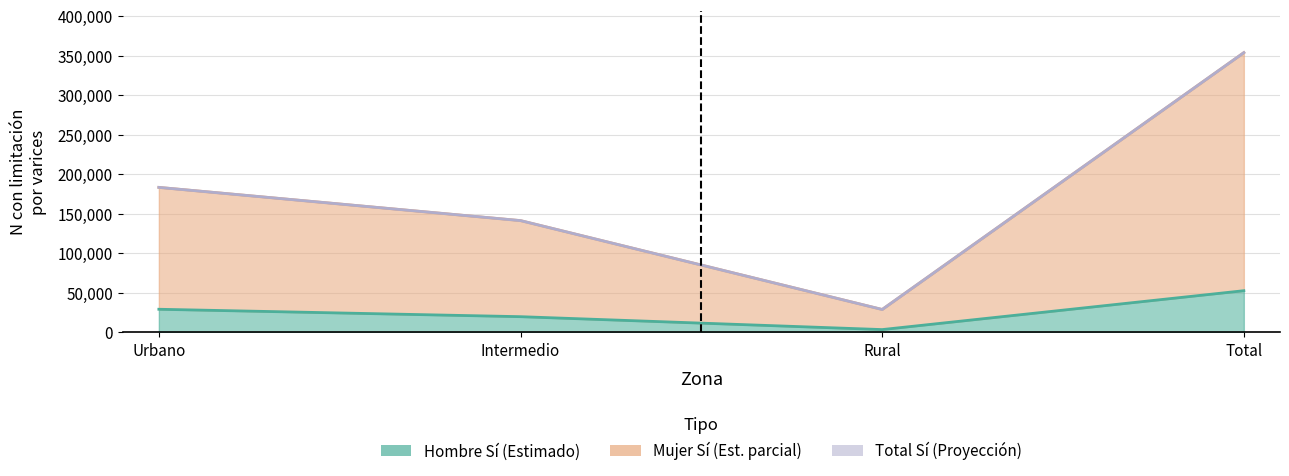

Is the value of Total N (estimada) at Total greater than the value of Hombre N (estimada) at Urbano?

No